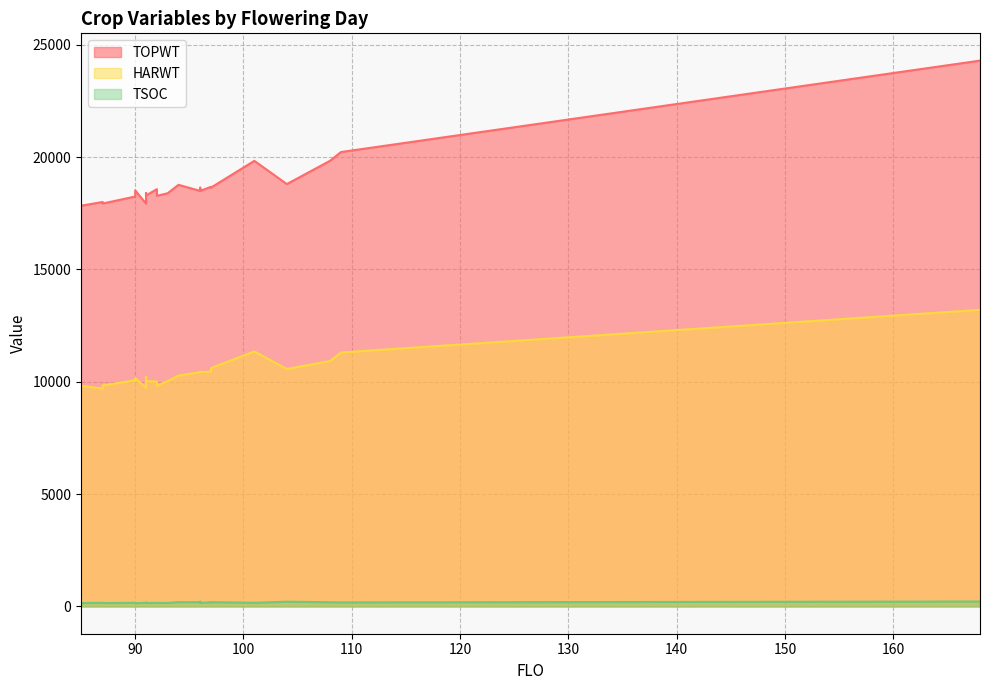

Reading left to right, what are all the values shown in this chart?

TOPWT: 17829	17840	18005	17938	18248	18523	17933	18295	18404	18295	18577	18280	18395	18770	18499	18642	18499	18680	18647	19837	18803	19842	20229	24299
HARWT: 9727	9818	9700	9839	10065	10160	9741	10028	10221	10028	10010	9825	10033	10277	10429	10452	10429	10455	10611	11352	10572	10925	11305	13203
TSOC: 141	149	164	151	160	145	158	170	152	151	157	158	155	190	189	212	157	186	189	162	210	186	180	218